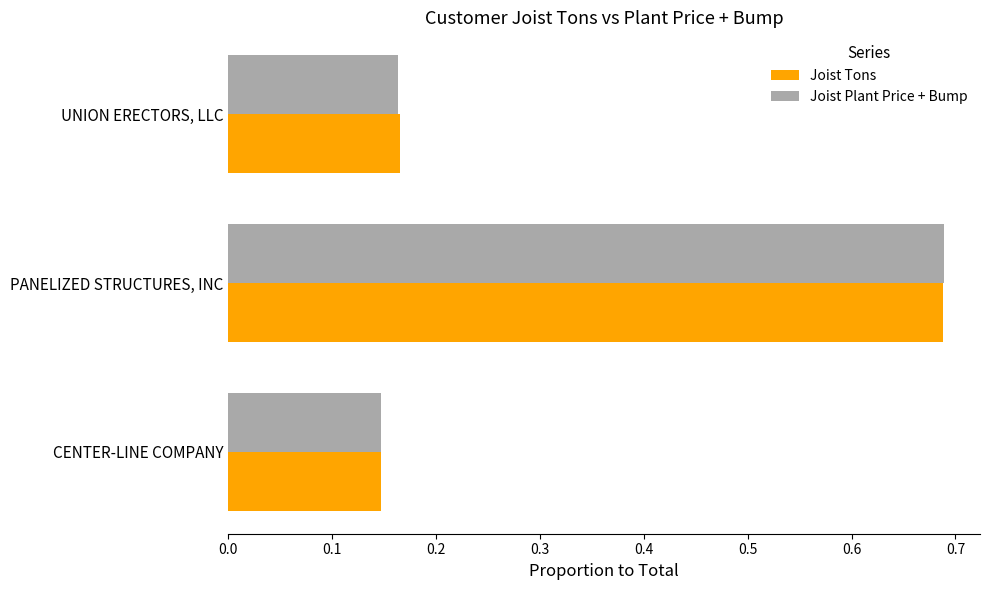

Which category has the highest value in the Joist Plant Price + Bump series?

PANELIZED STRUCTURES, INC